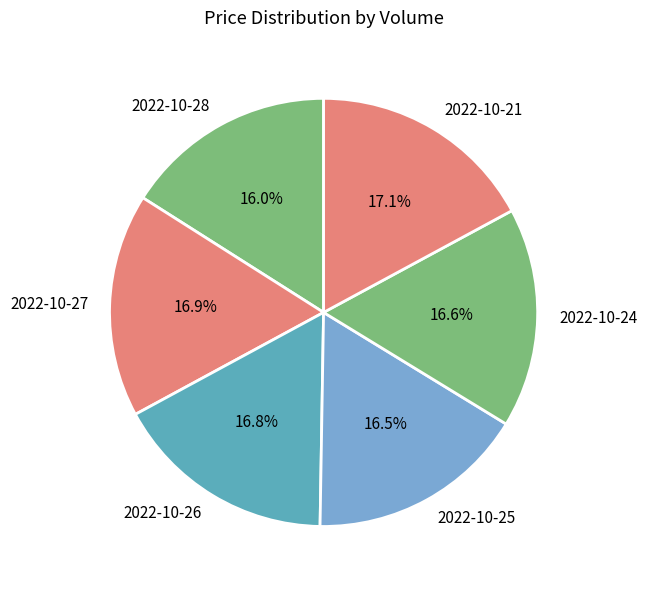

Count the number of slices in the pie.

6